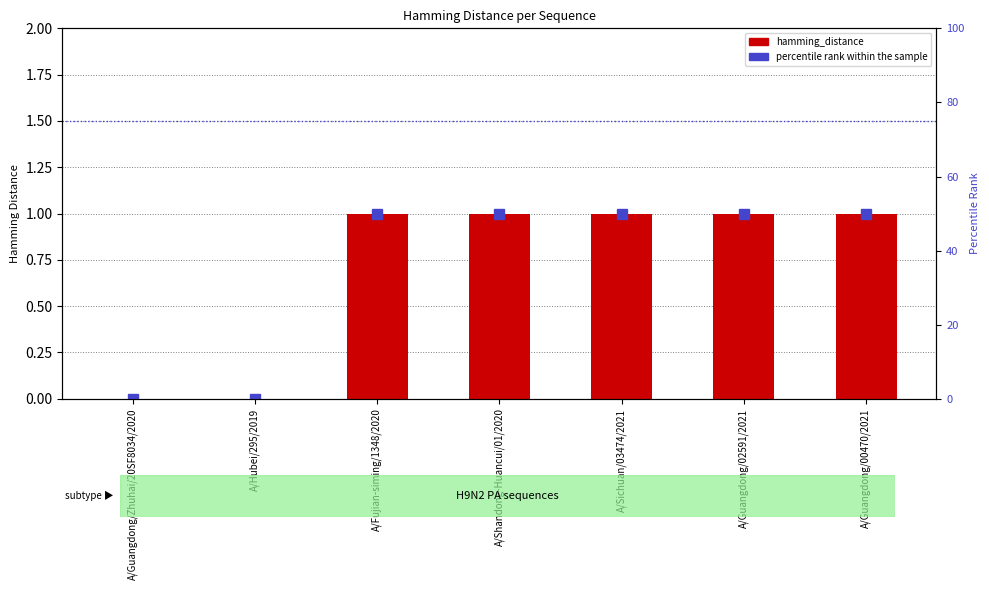

At how many categories does at least one series exceed 36?

5